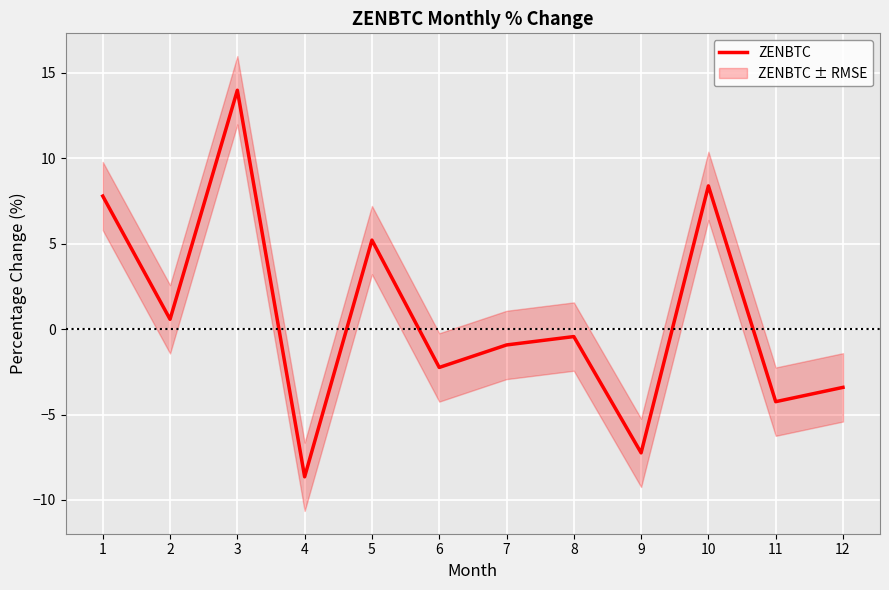

How many lines are shown in the chart?

1